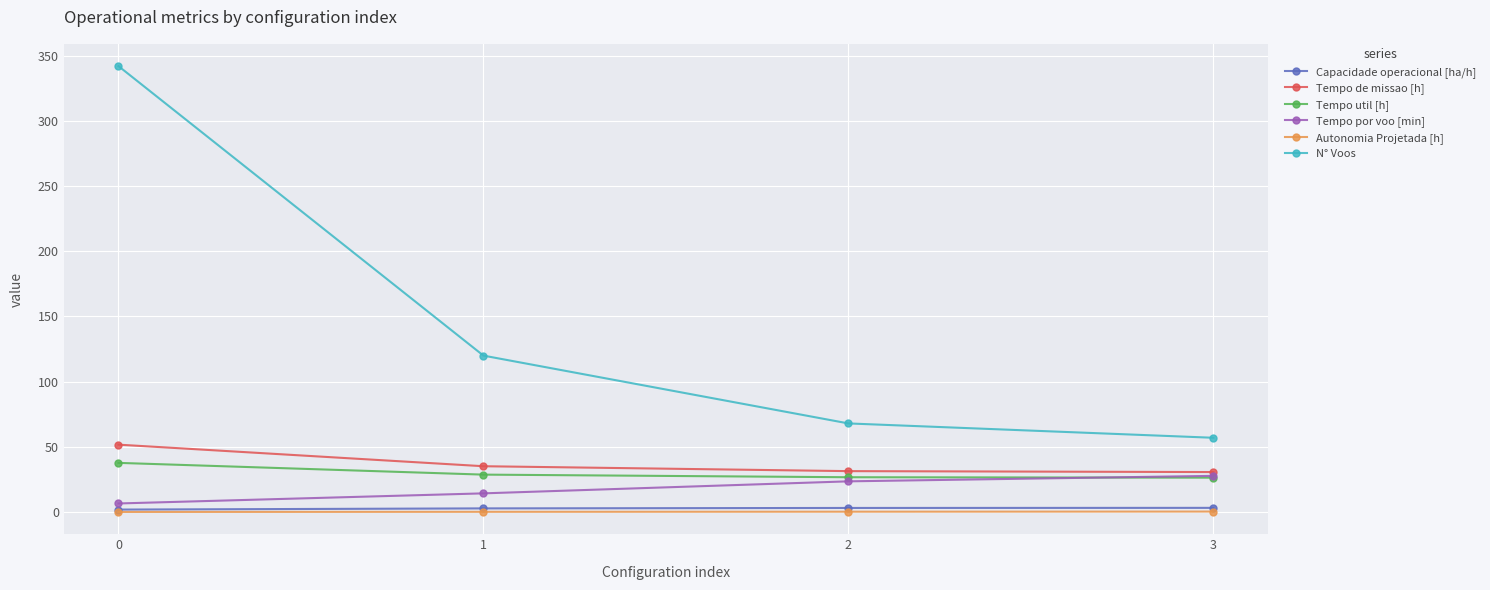

What is the sum of the Tempo util [h] values at 0 and 3?

64.2